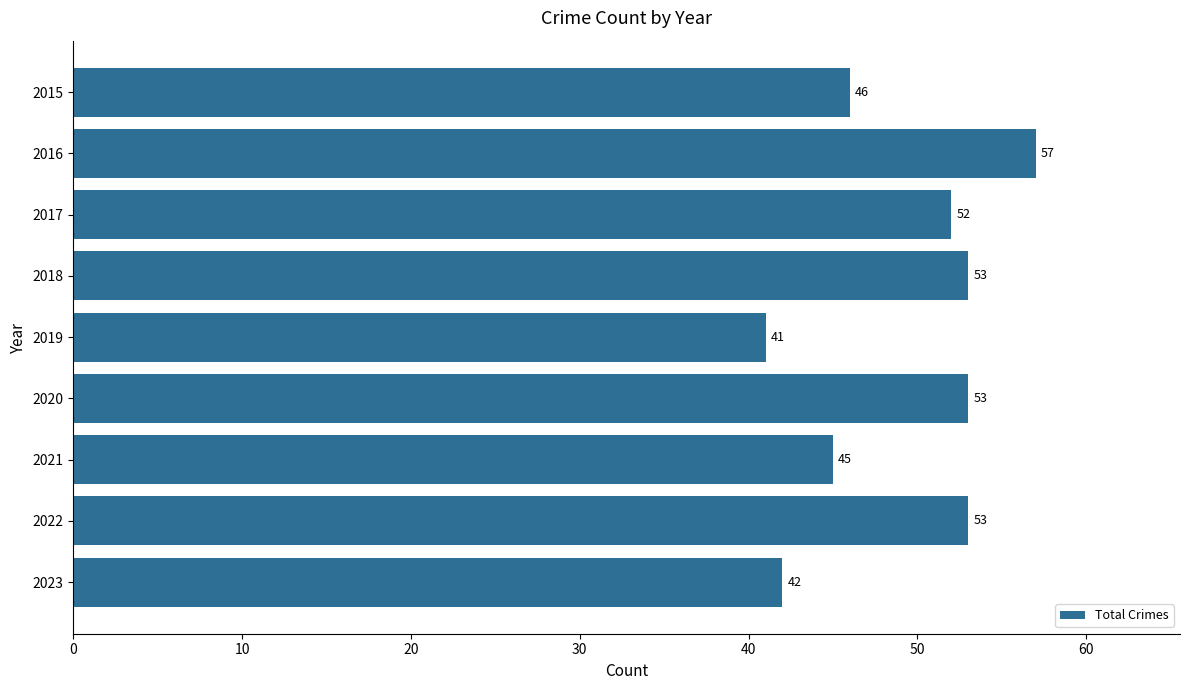

What is the sum of all values?

442